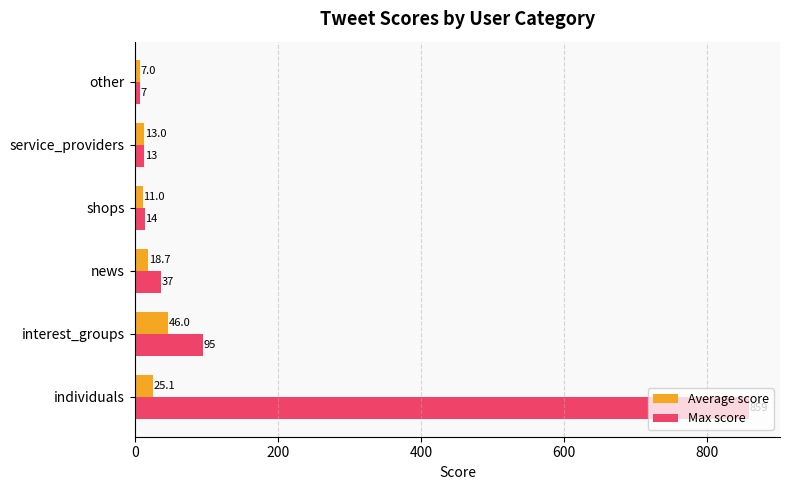

Which category has the lowest value in the Max score series?

other